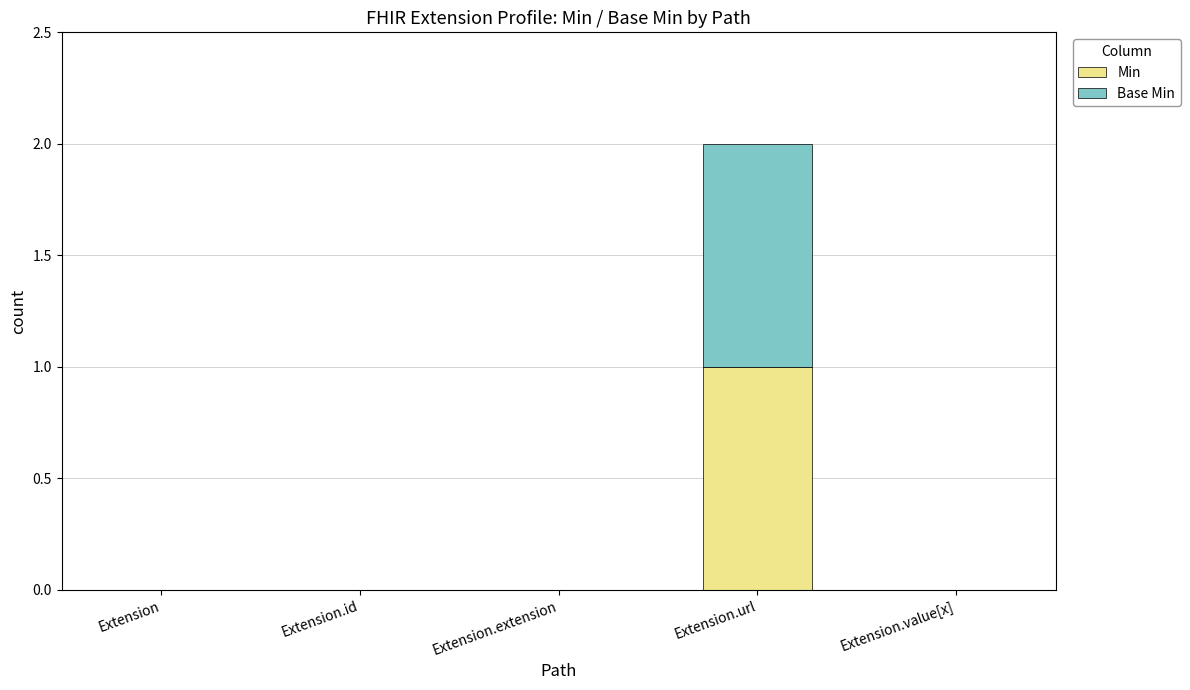

Is it true that Min equals 0 at Extension.id?

True